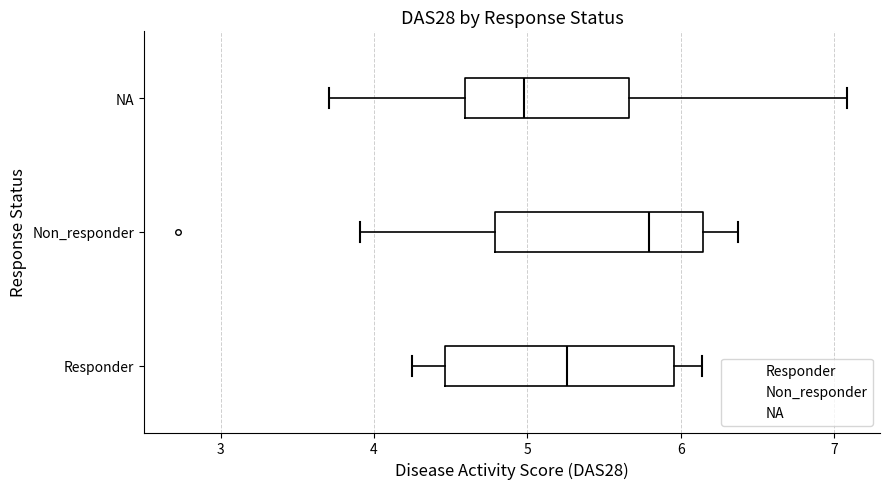

Reading bottom to top, transcribe this box plot: for each box, give where its median line is, the range the box spans, and where its two whiskers end, as read against the x-axis. The values are not printed on the chart, so give them approximately, as read against the axis.

Responder: median 5.3, box 4.5 to 6.0, whiskers 4.3 to 6.1
Non_responder: median 5.8, box 4.8 to 6.1, whiskers 3.9 to 6.4
NA: median 5.0, box 4.6 to 5.7, whiskers 3.7 to 7.1